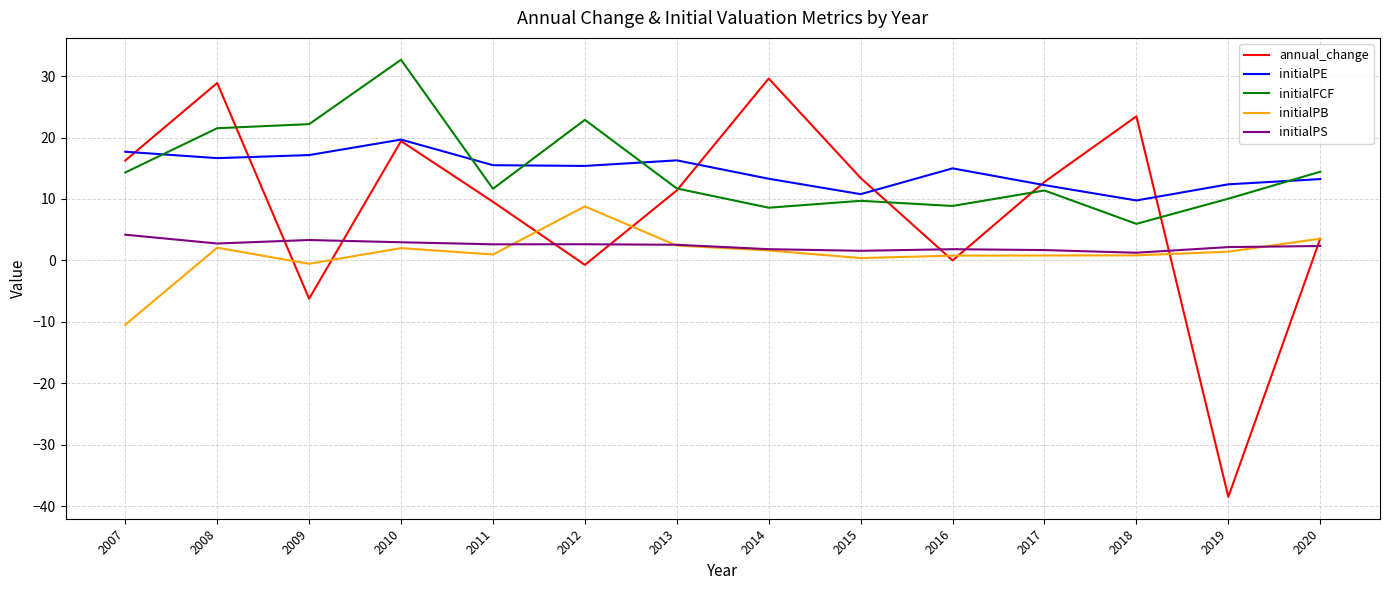

What is the maximum value shown in the chart?

32.7